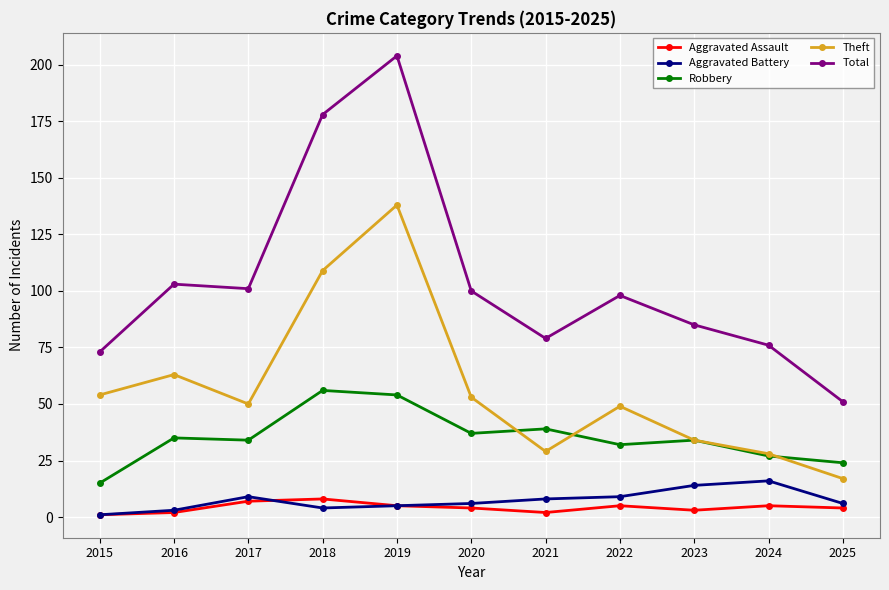

What is the value of the Total point at the 1st from the left?

73